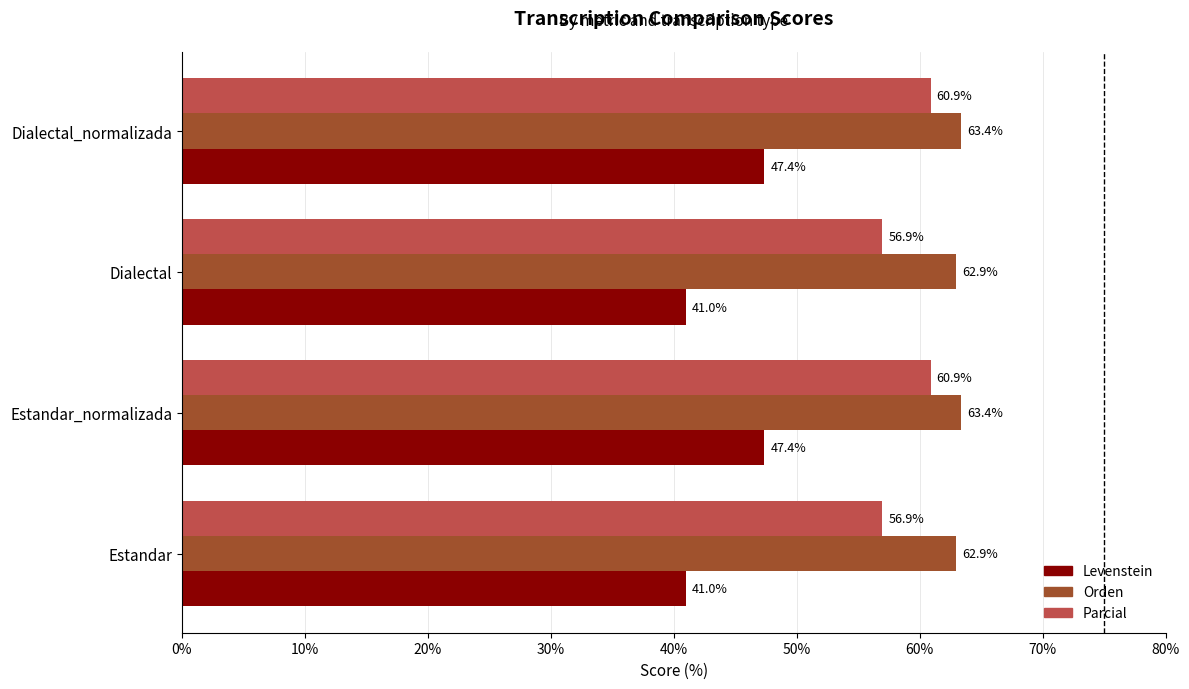

Rank the series by their maximum value, from highest to lowest.

Orden, Parcial, Levenstein